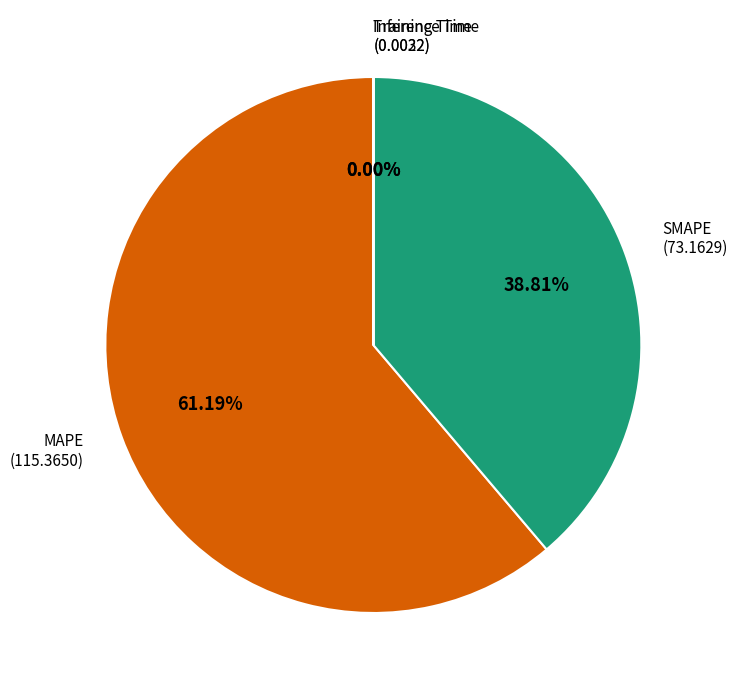

What is the largest slice in the pie chart?

MAPE